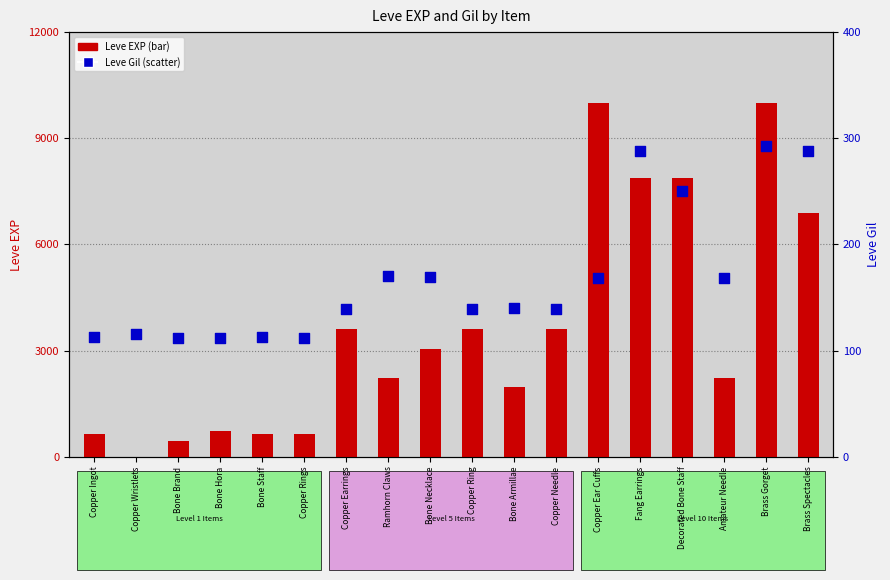

Is the value of Leve Gil at Copper Ear Cuffs greater than the value of Leve EXP at Bone Armillae?

No